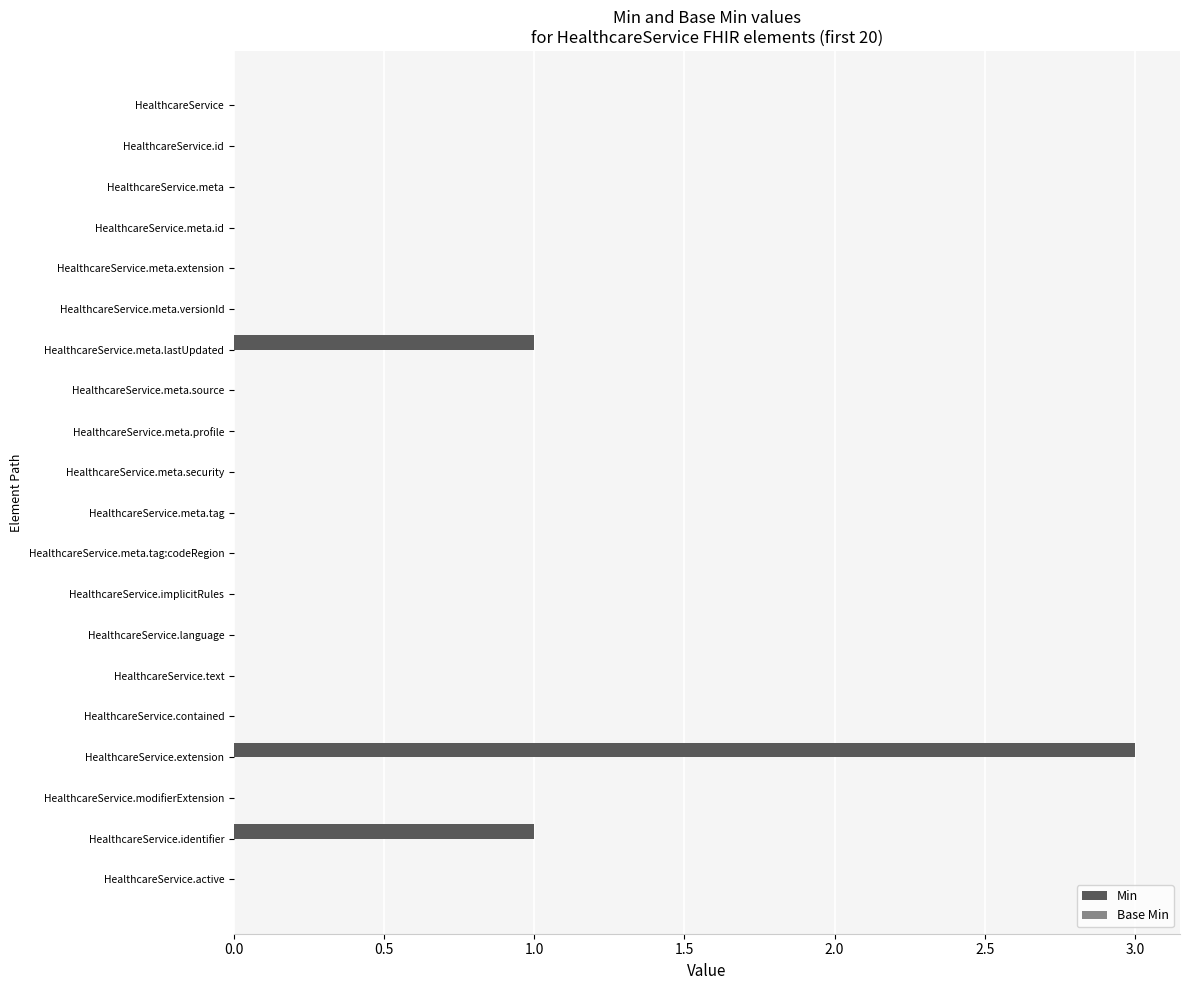

The chart shows a value of -2 at HealthcareService. True or false?

False